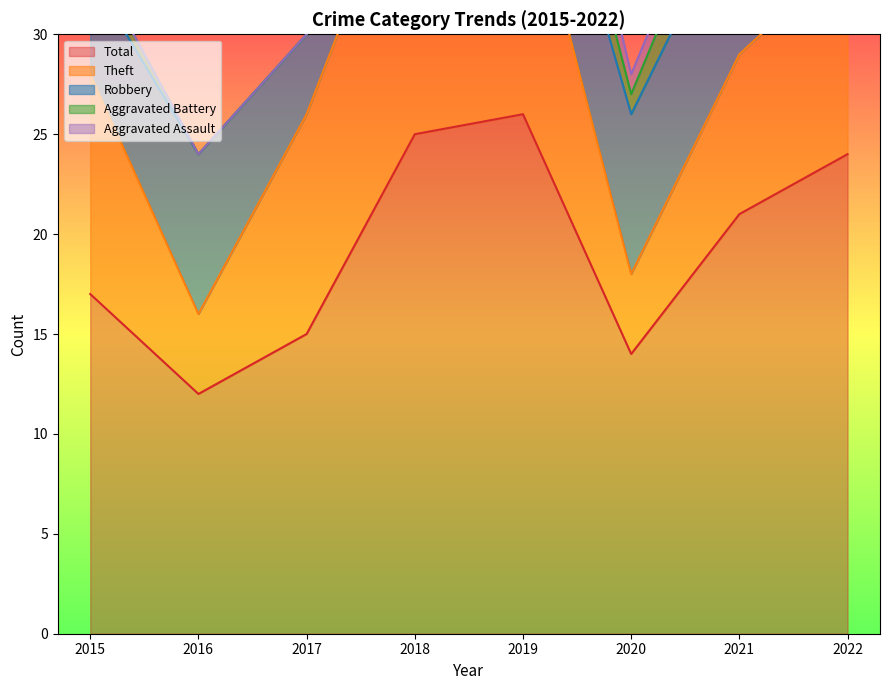

What is the value of the Aggravated Battery point at the 6th from the left?

1